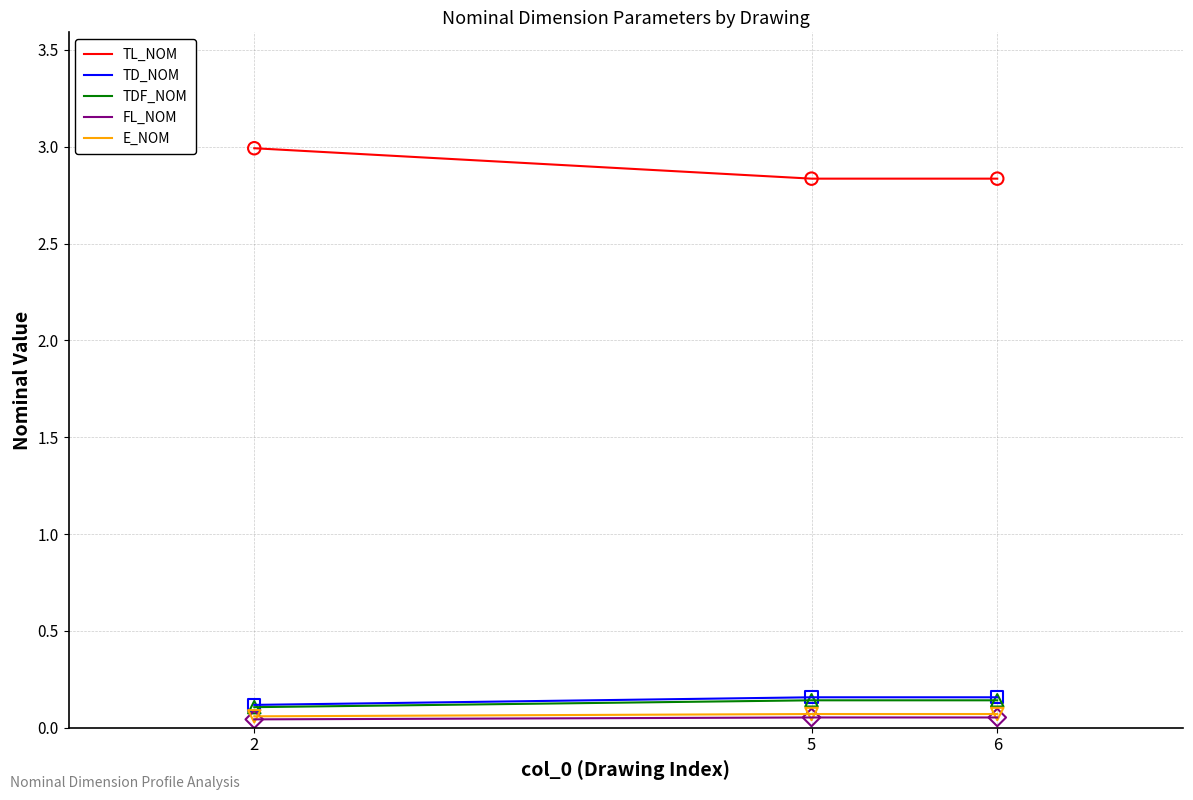

Is it true that TL_NOM equals 1.0 at 6?

False